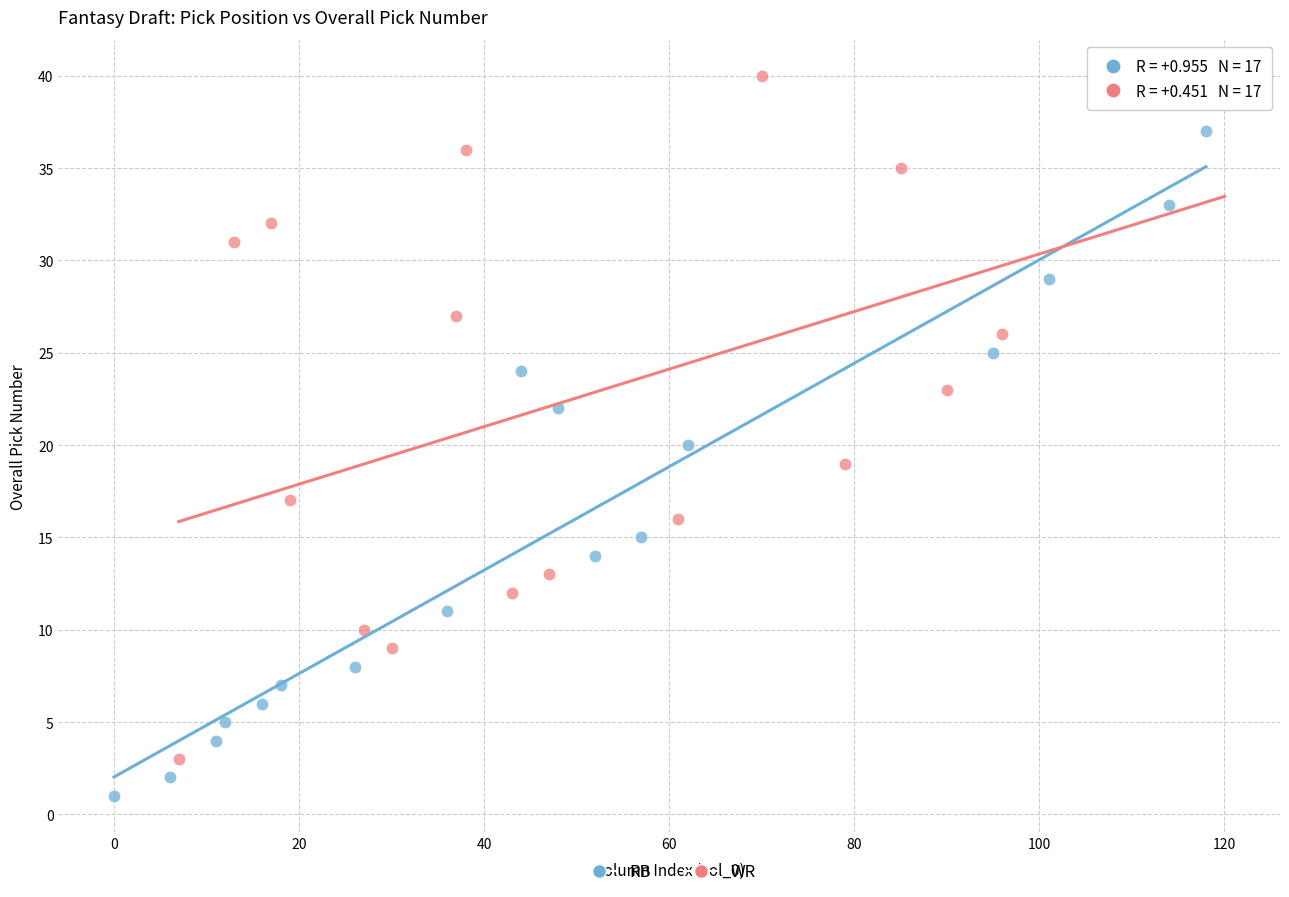

Which series reaches the minimum Y coordinate?

RB